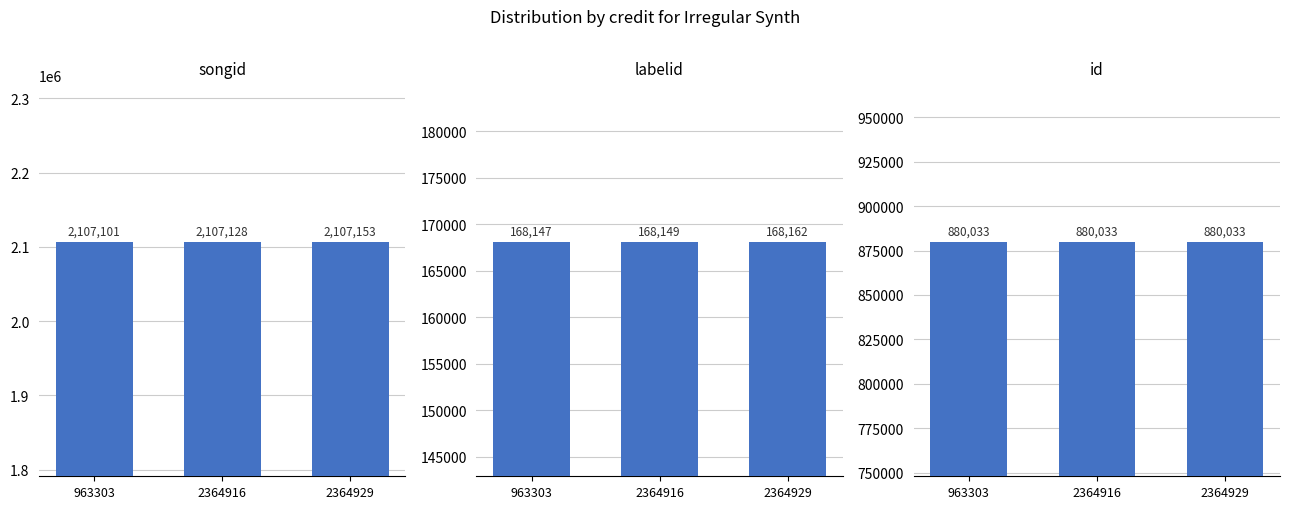

Reading right to left, transcribe all the data shown in this chart.

songid: 2107153	2107128	2107101
labelid: 168162	168149	168147
id: 880033	880033	880033